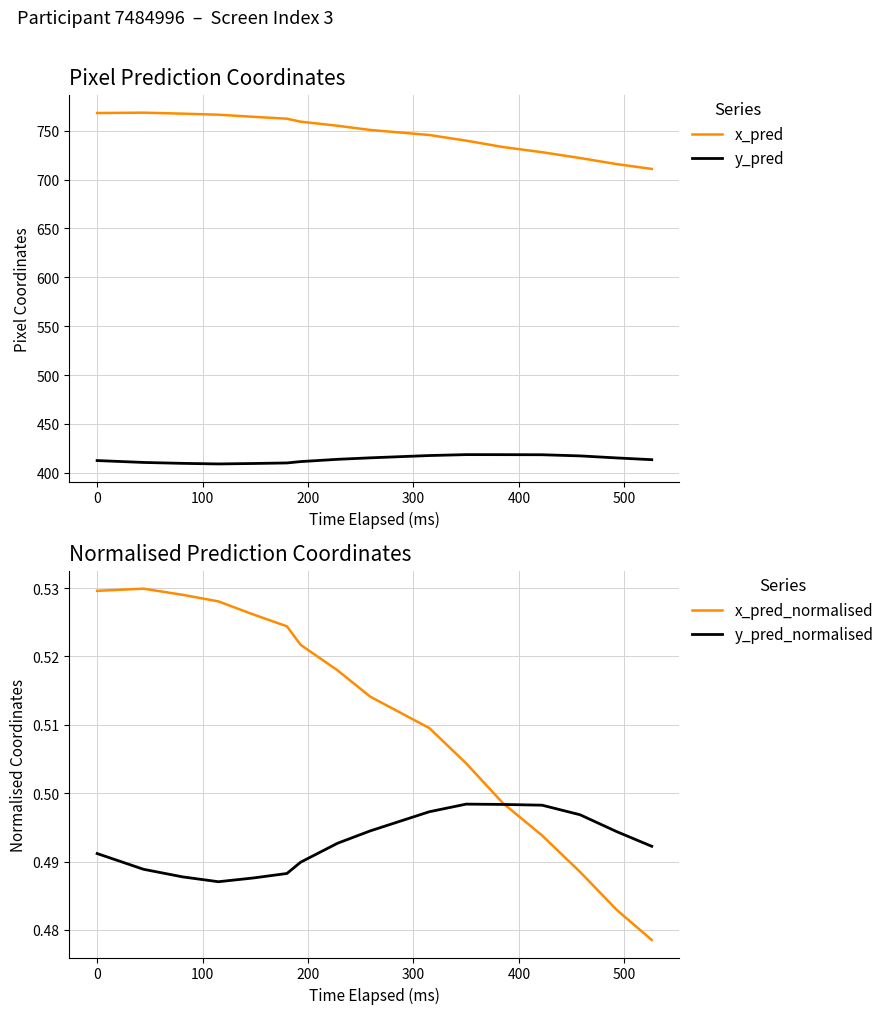

What is the minimum value for x_pred?

710.9